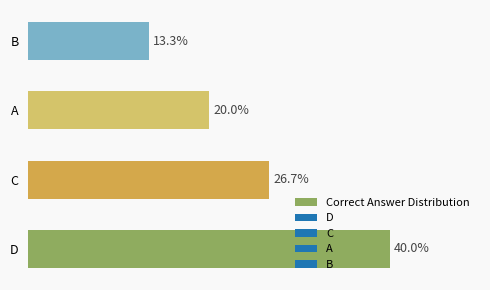

Which has a higher value, A or B?

A